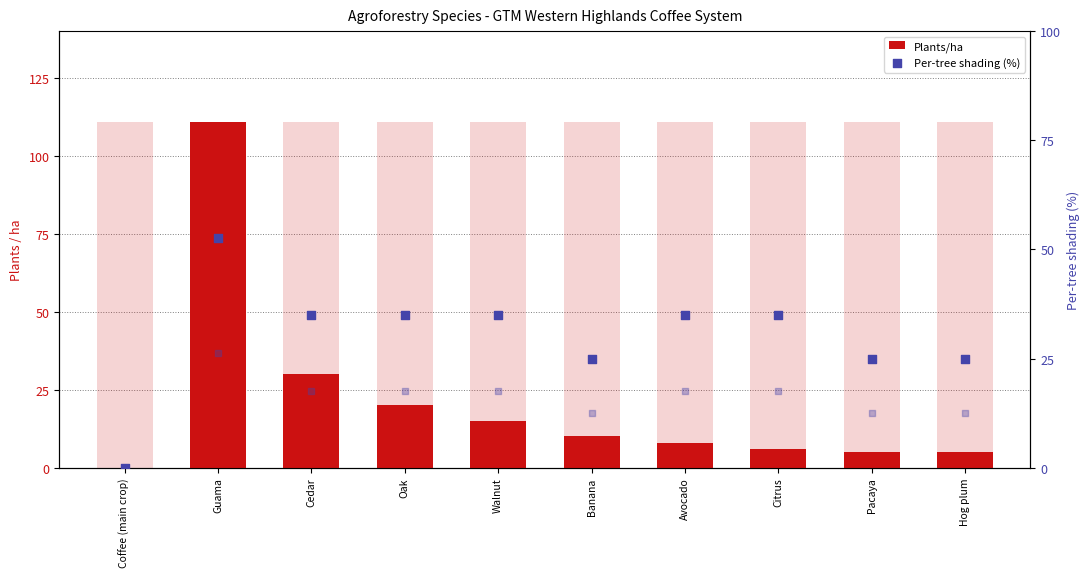

Which series reaches the minimum Y coordinate?

Plants/ha